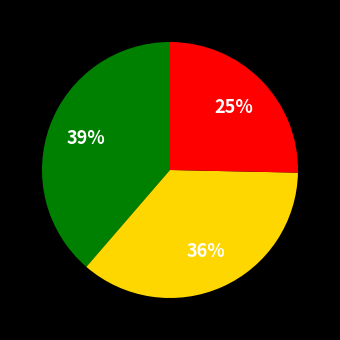

To the nearest percent, what is the average slice percentage?

33%